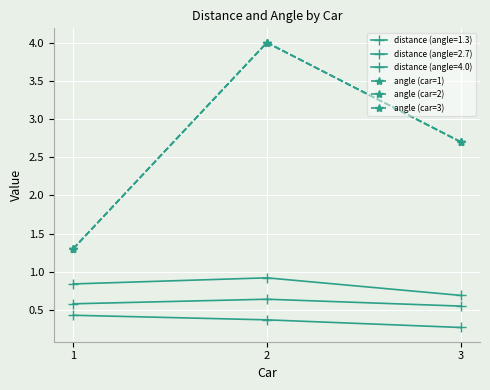

Is this an area chart (filled region under the line)?

No